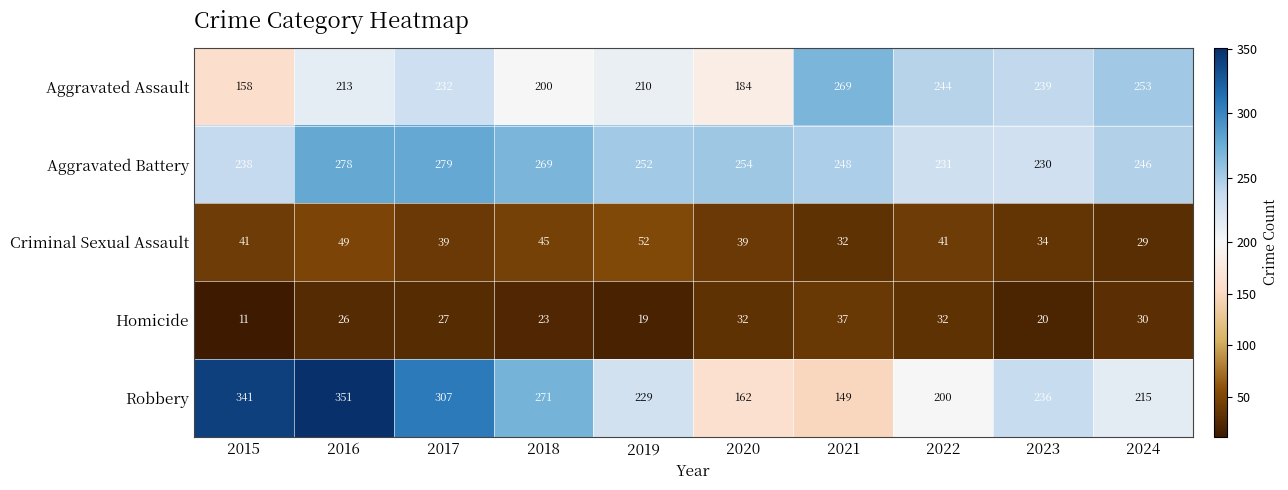

What is the average value of the Criminal Sexual Assault series?

40